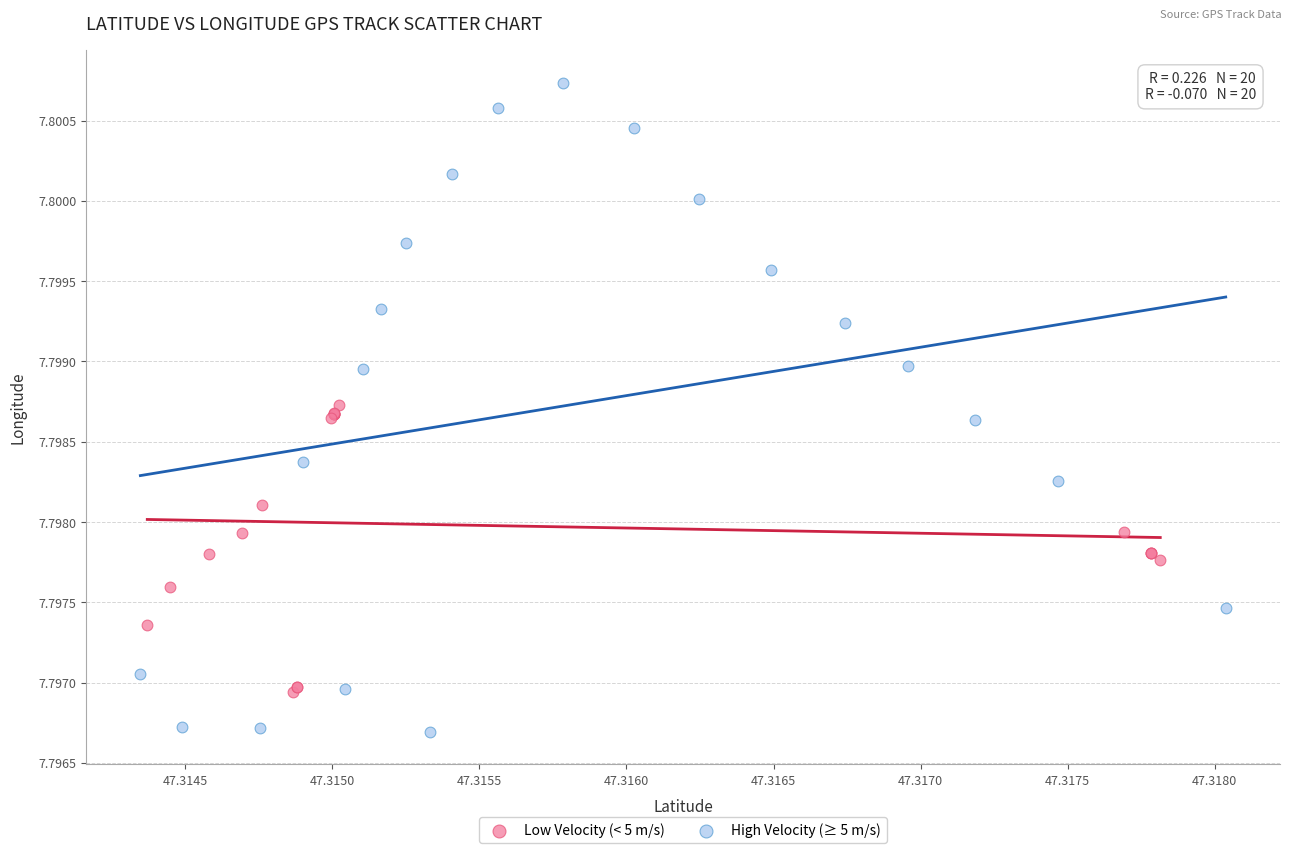

Which series has the largest Y range (max minus min)?

High Velocity (≥ 5 m/s)